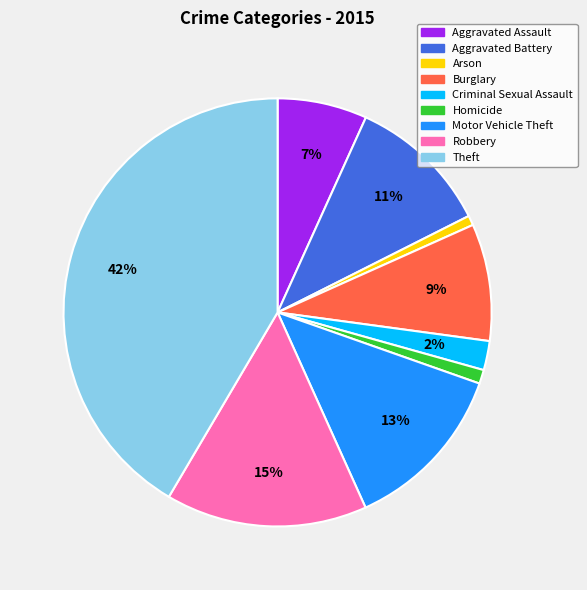

To the nearest percent, what percentage of the pie is Robbery?

15%